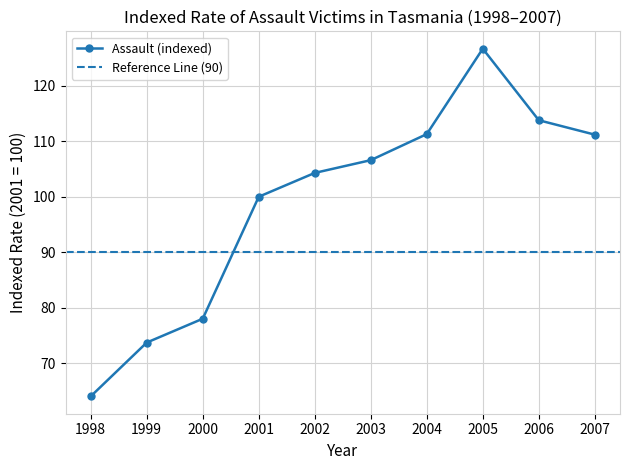

What is the value of the 1st point from the left?

64.0